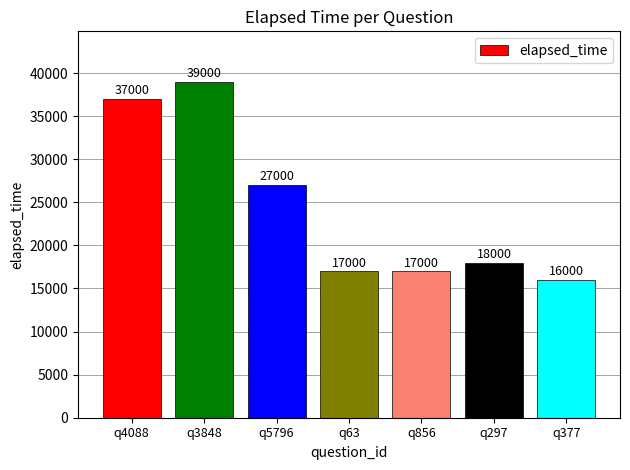

Are the bars horizontal?

No